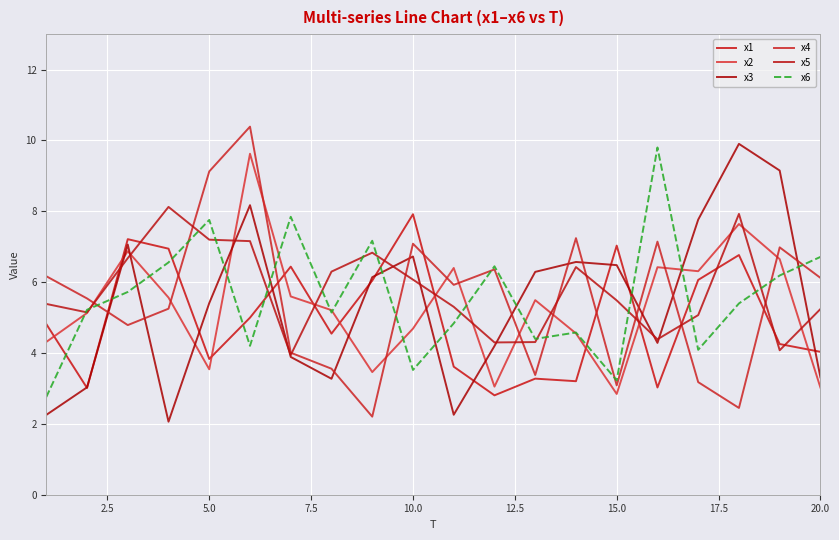

What is the greatest value displayed?

10.4